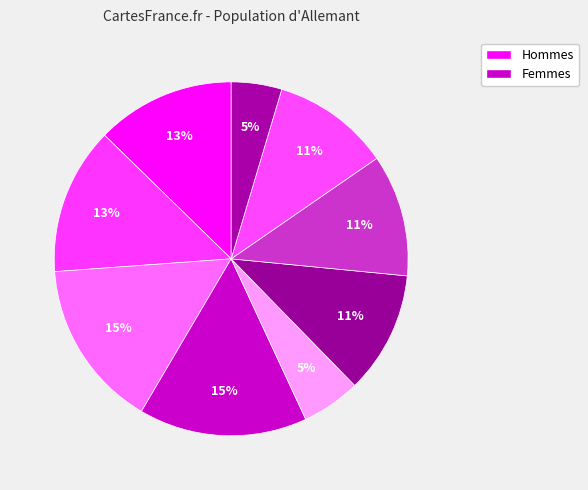

How many segments does this pie chart have?

9